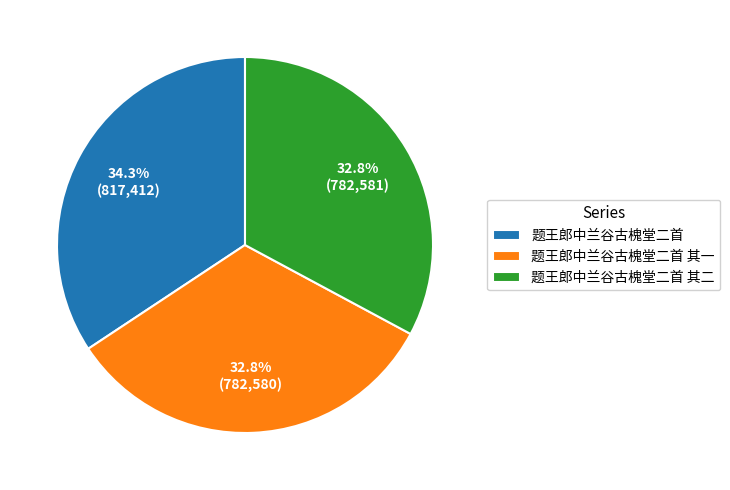

How many slices are in this pie chart?

3